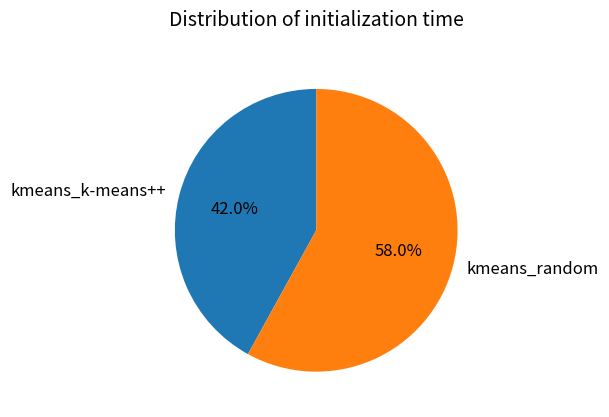

Between kmeans_k-means++ and kmeans_random, which is larger?

kmeans_random